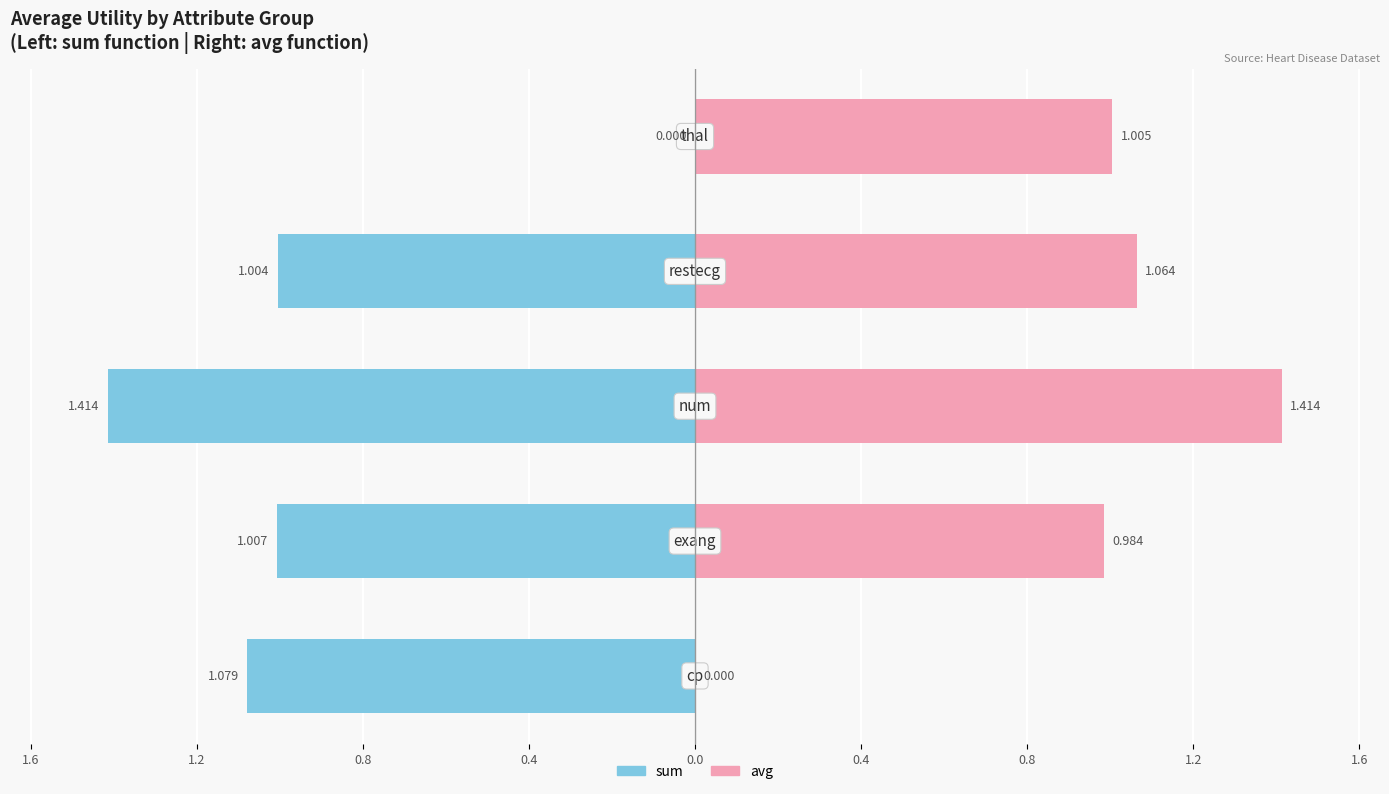

What is the value of the avg bar at the 4th from the left?

1.1